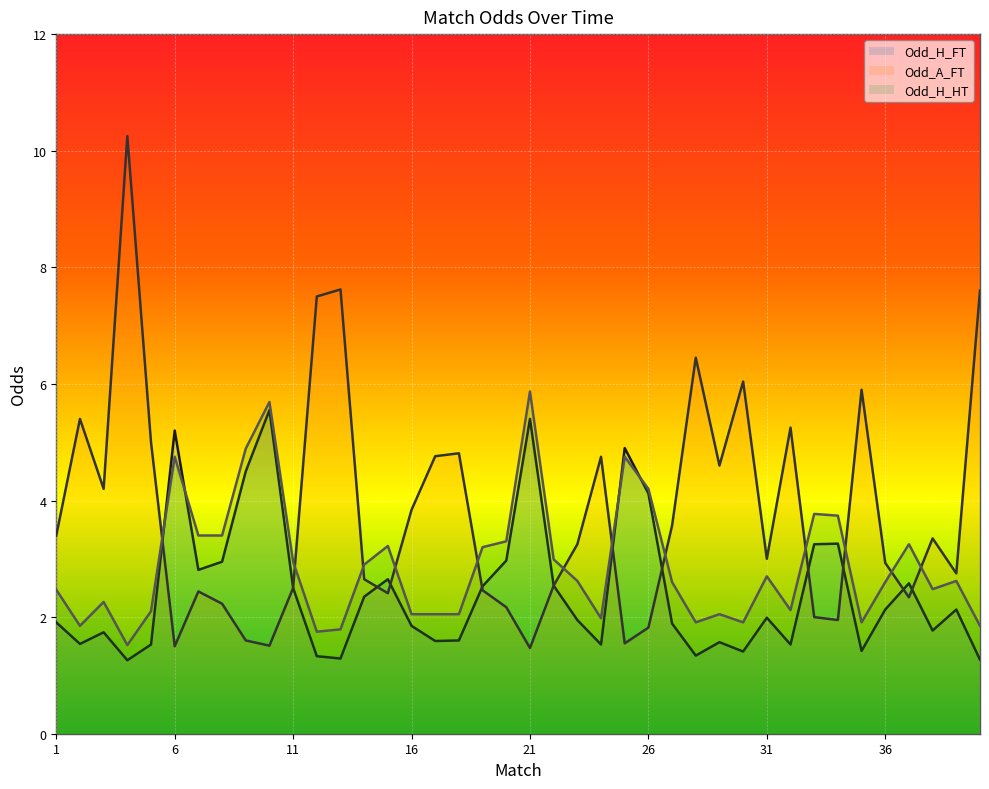

How many data points does each series have?

40